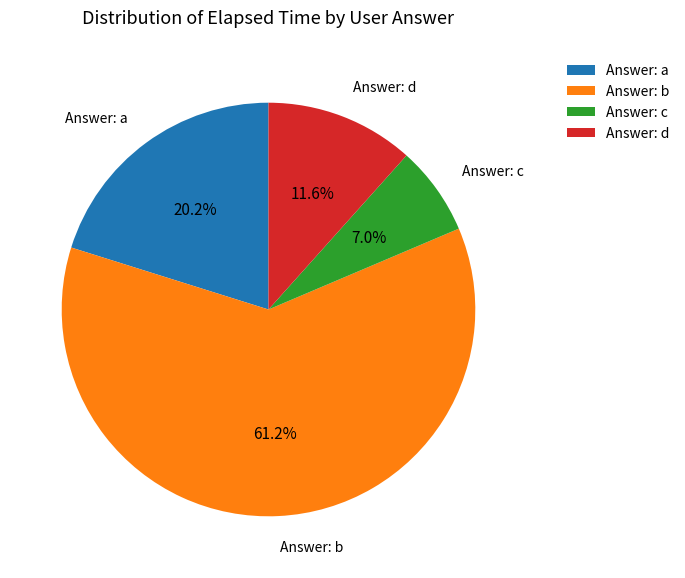

Which has a higher value, Answer: d or Answer: b?

Answer: b